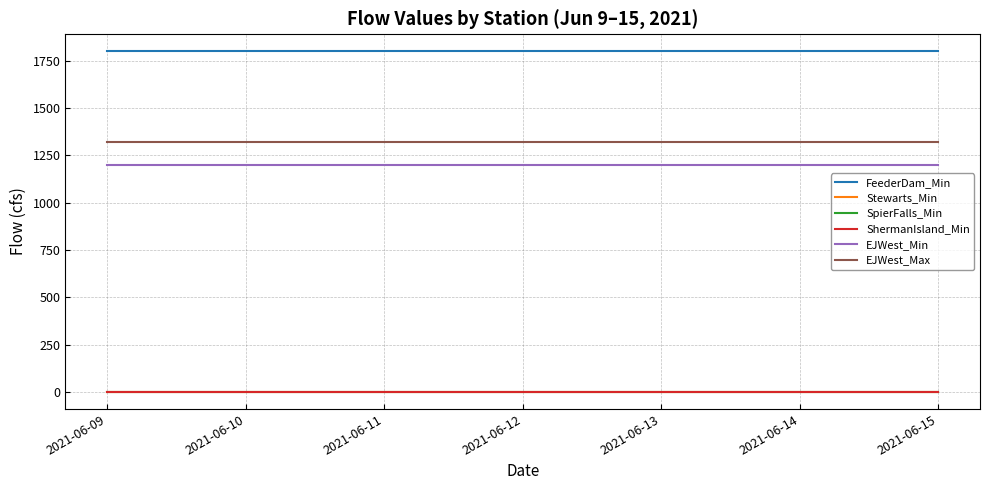

Does the chart have visible grid lines?

Yes